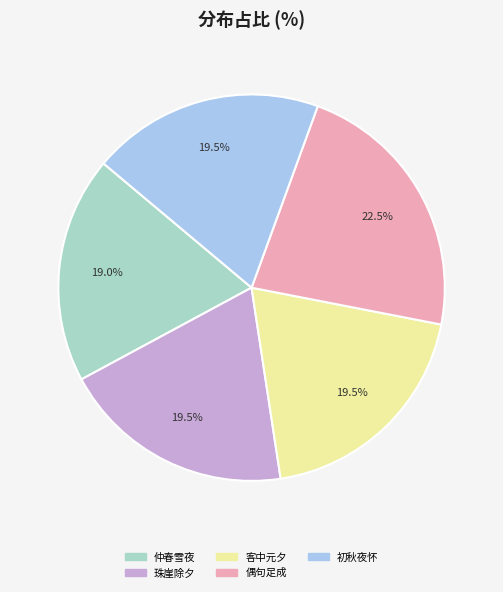

Does any single category account for the majority?

No